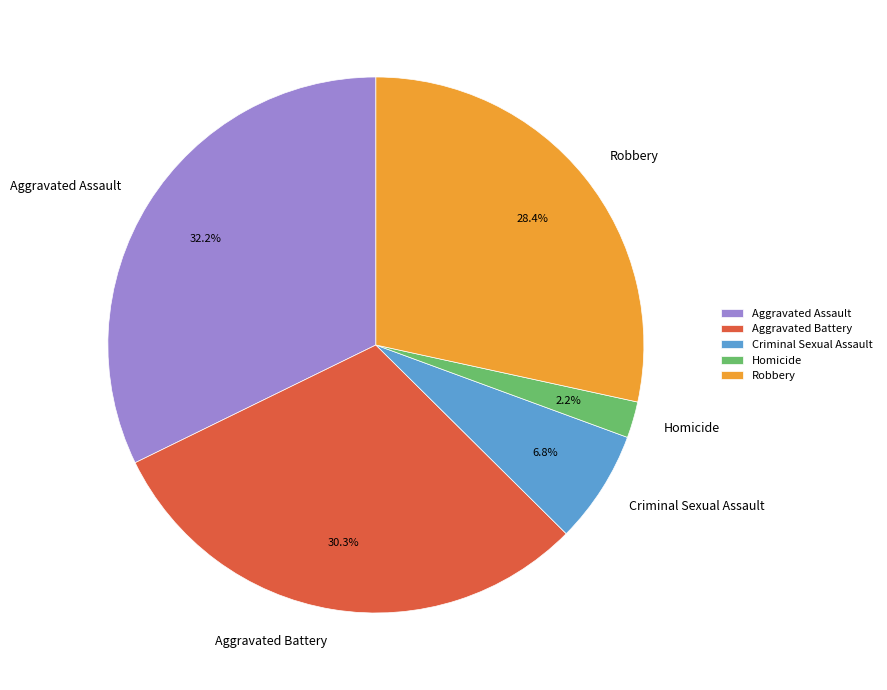

How many segments does this pie chart have?

5